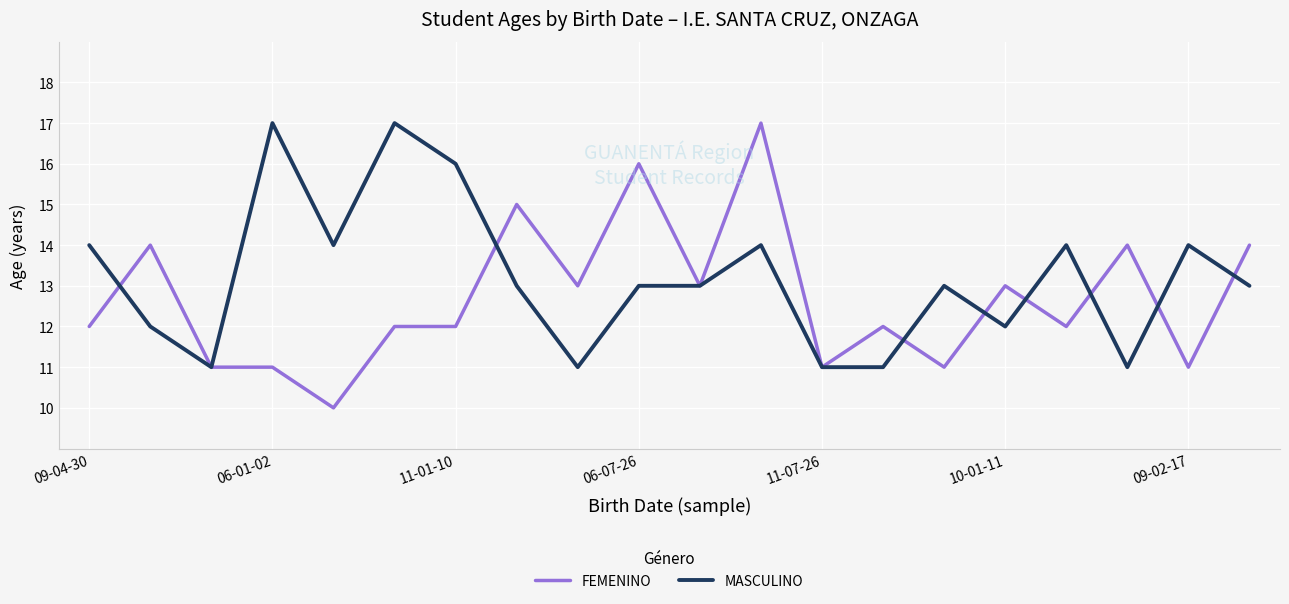

How many series are shown in this chart?

2